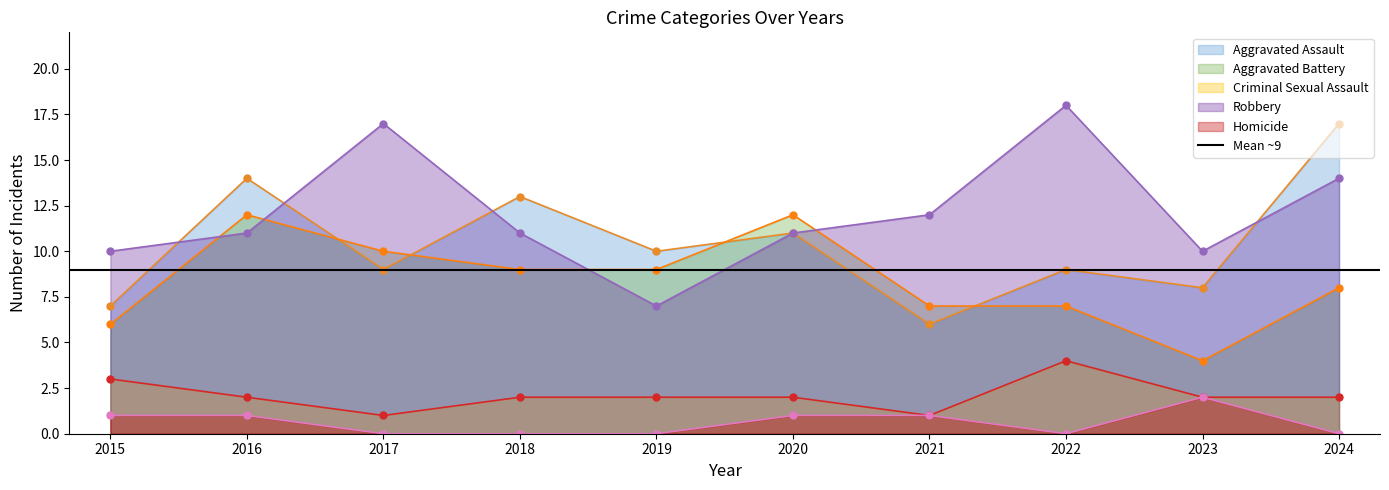

At which label does Robbery reach its minimum?

2019